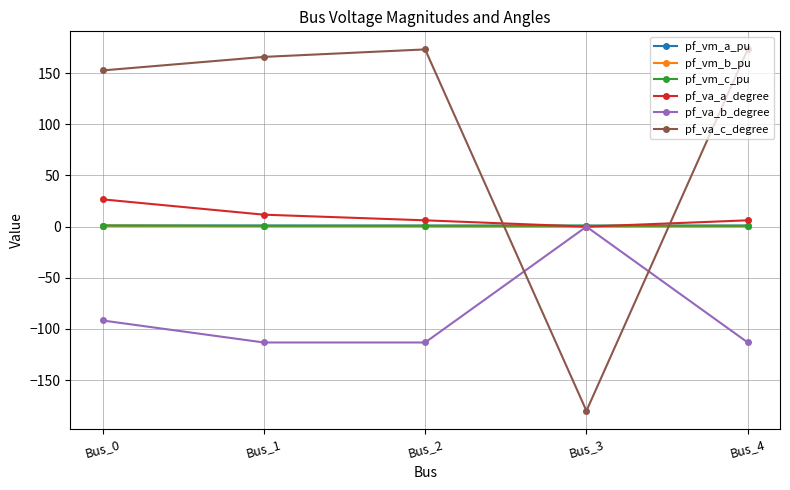

What is the smallest value displayed?

-180.0